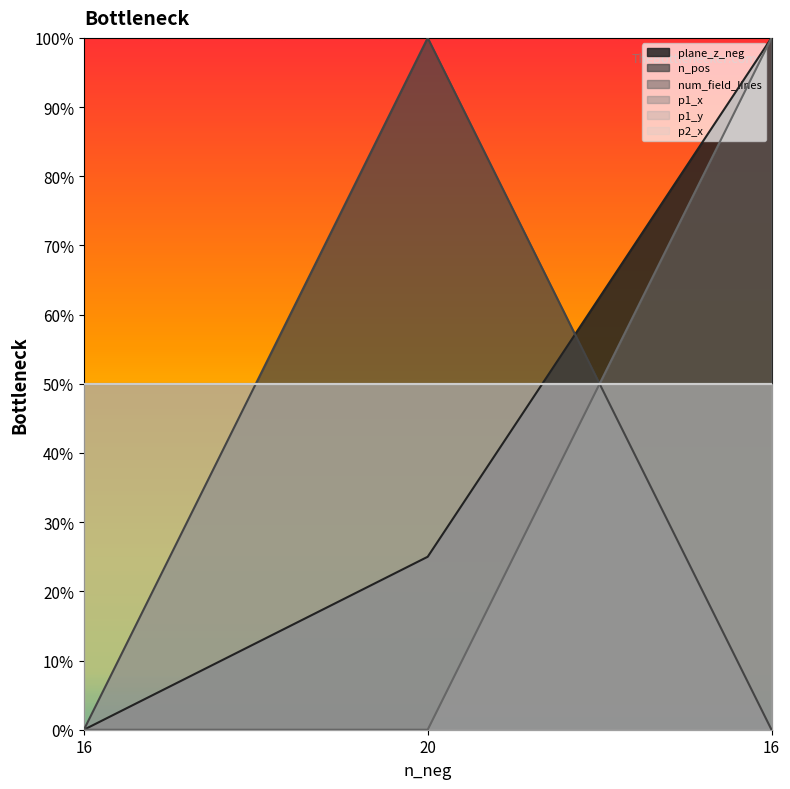

At 20, list the series in order from largest to smallest.

n_pos, plane_z_neg, num_field_lines